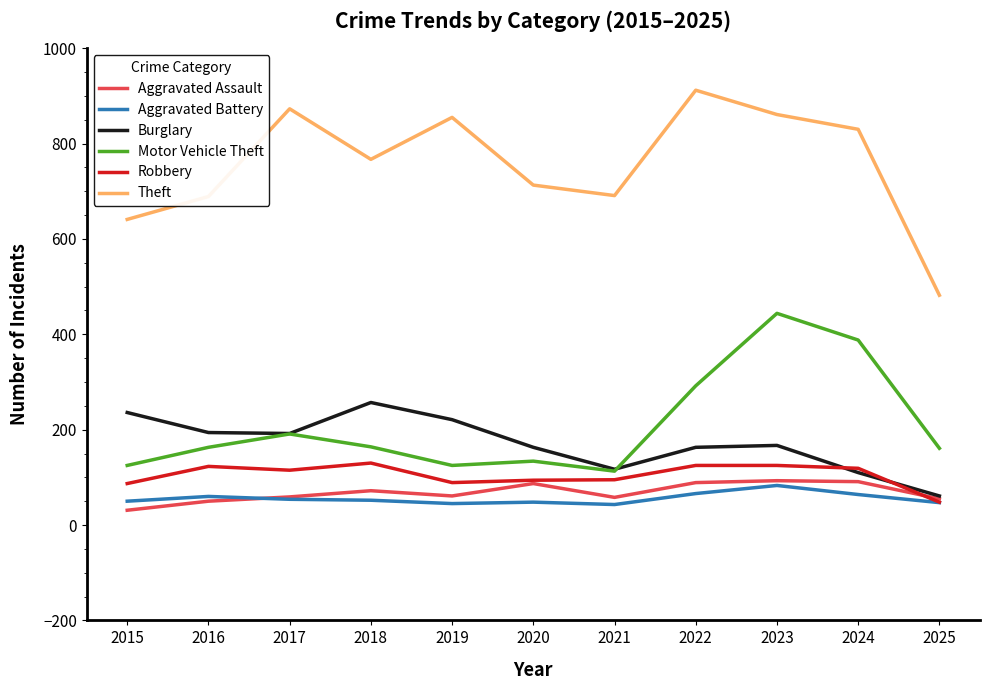

Which series has the widest spread of values?

Theft